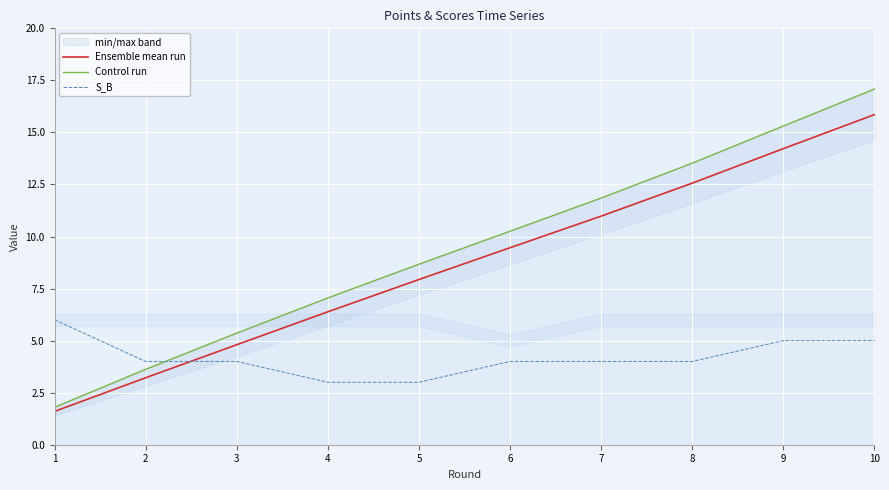

Read the Ensemble mean run value at 7.

11.0